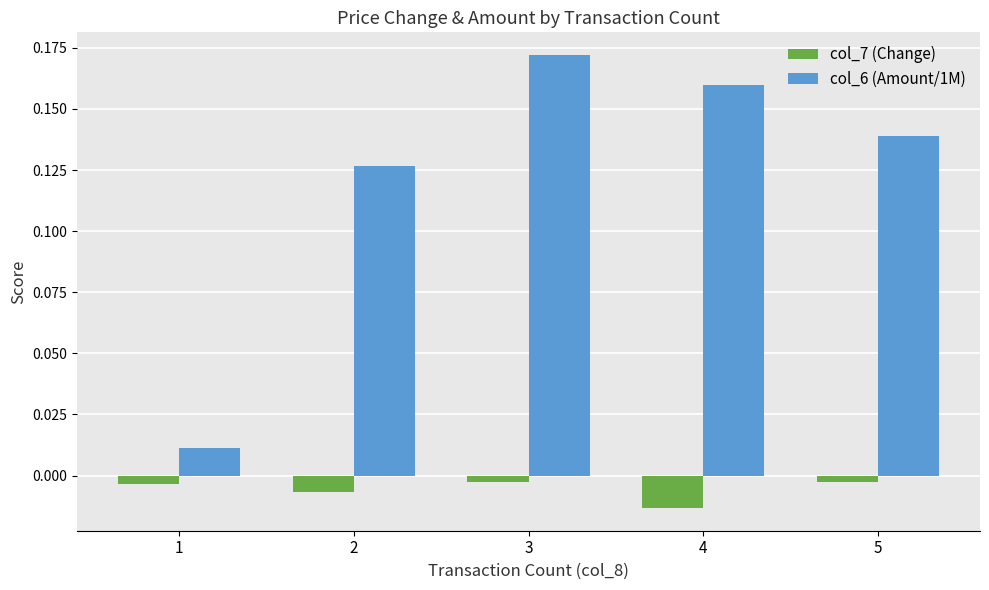

How many series are shown in this chart?

2